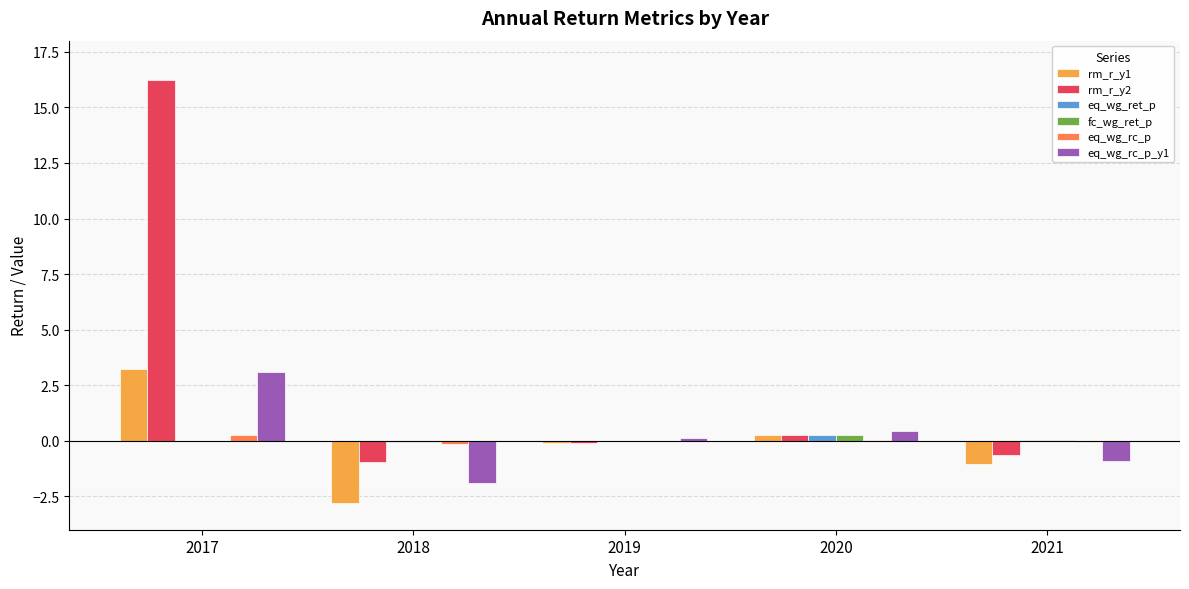

At which label does rm_r_y1 reach its peak?

2017